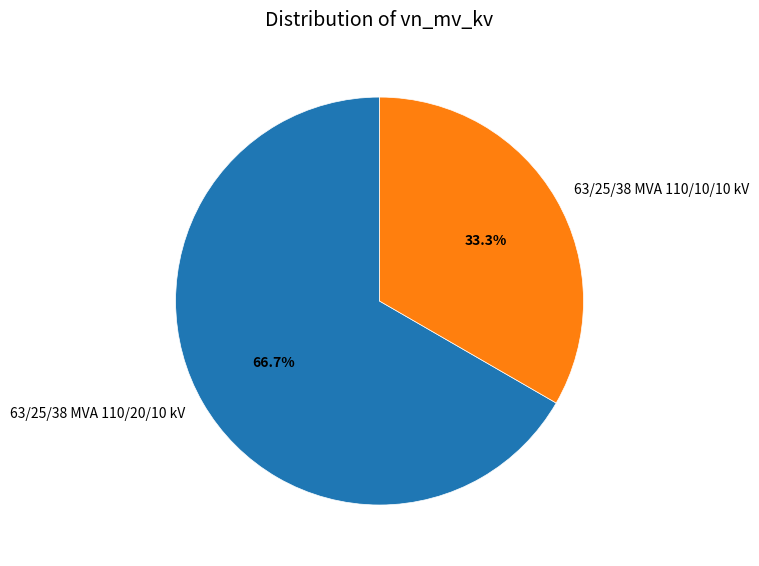

What is the largest slice in the pie chart?

63/25/38 MVA 110/20/10 kV